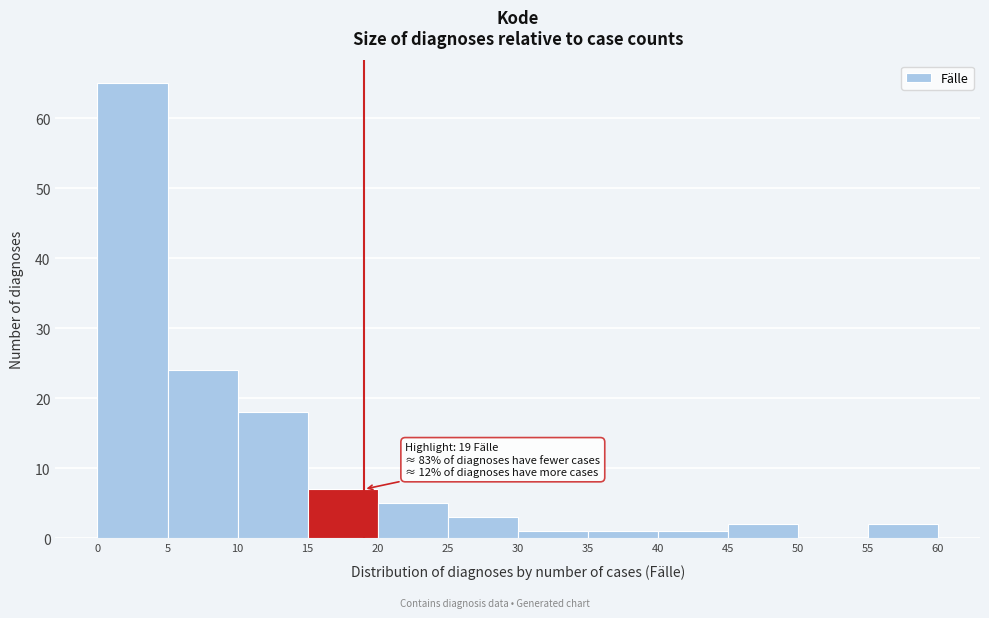

Which range on the x-axis has the tallest bar?

0 to 5